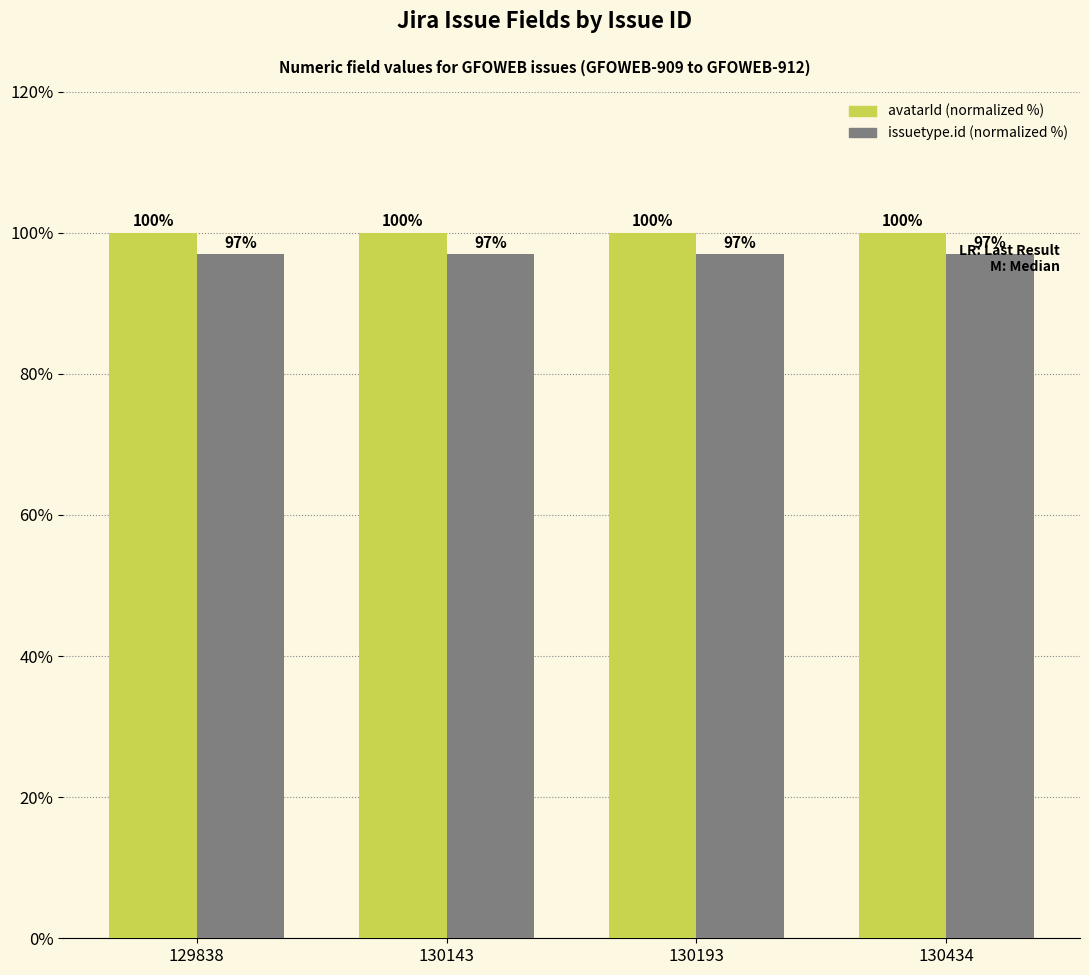

What is the spread (max minus min) of values at 130193?

3.0